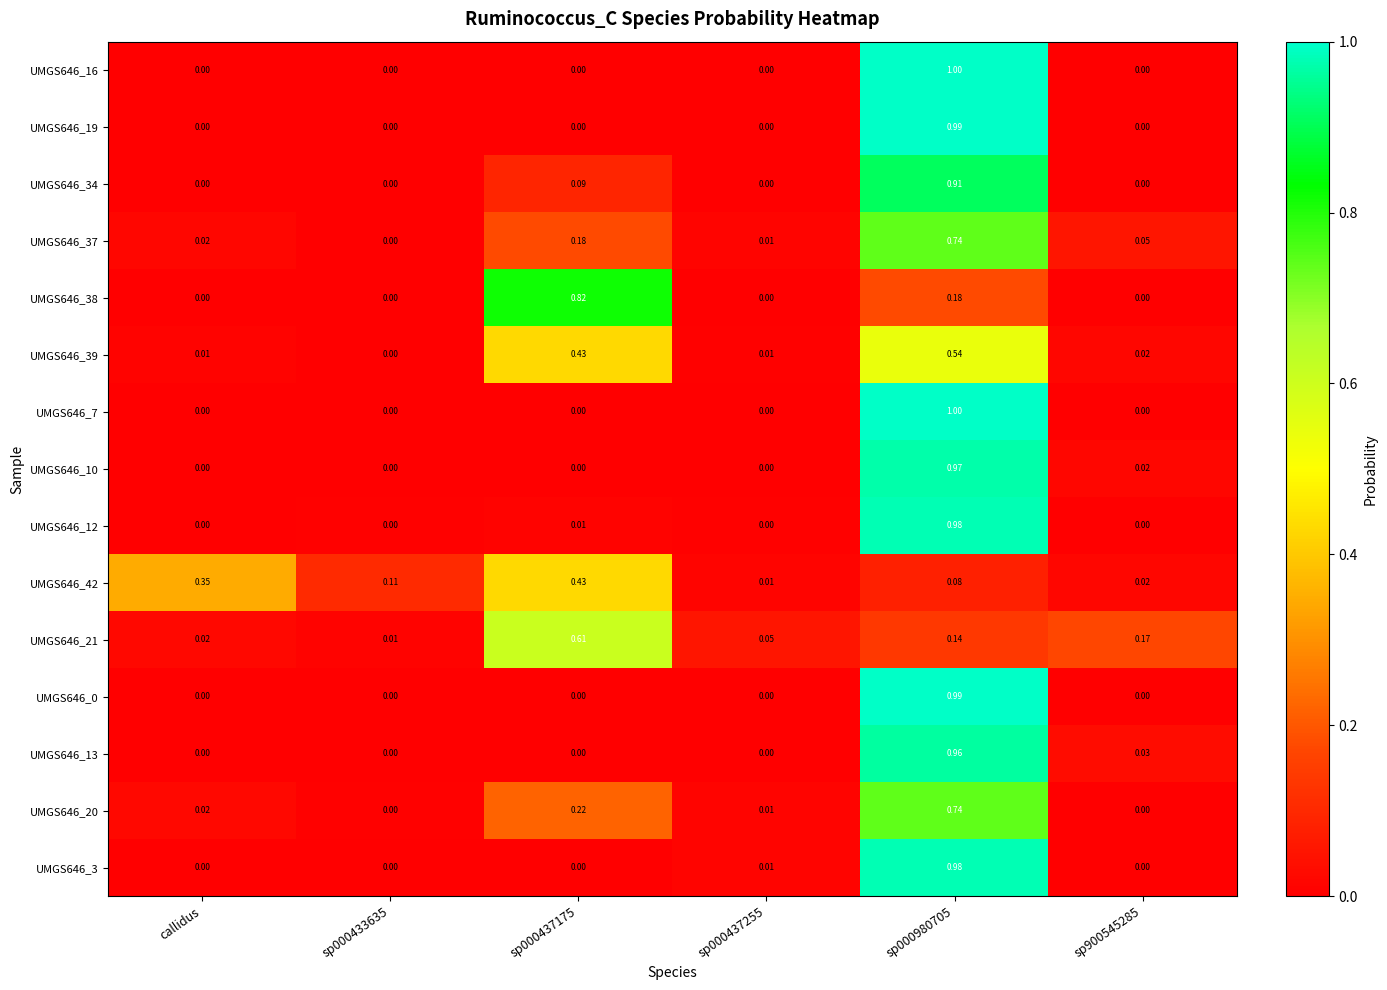

What is the spread (max minus min) of values at callidus?

0.3